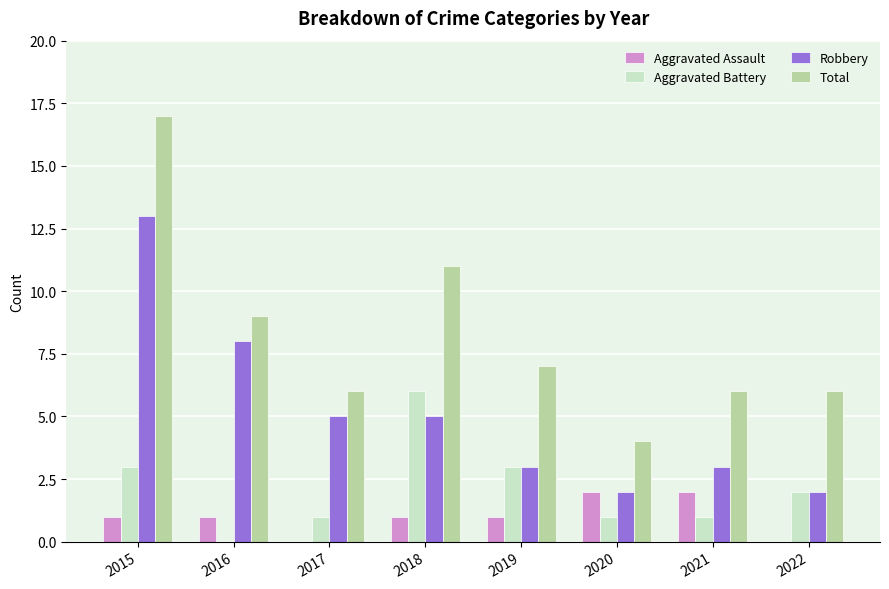

What is the total value across all series at 2018?

23